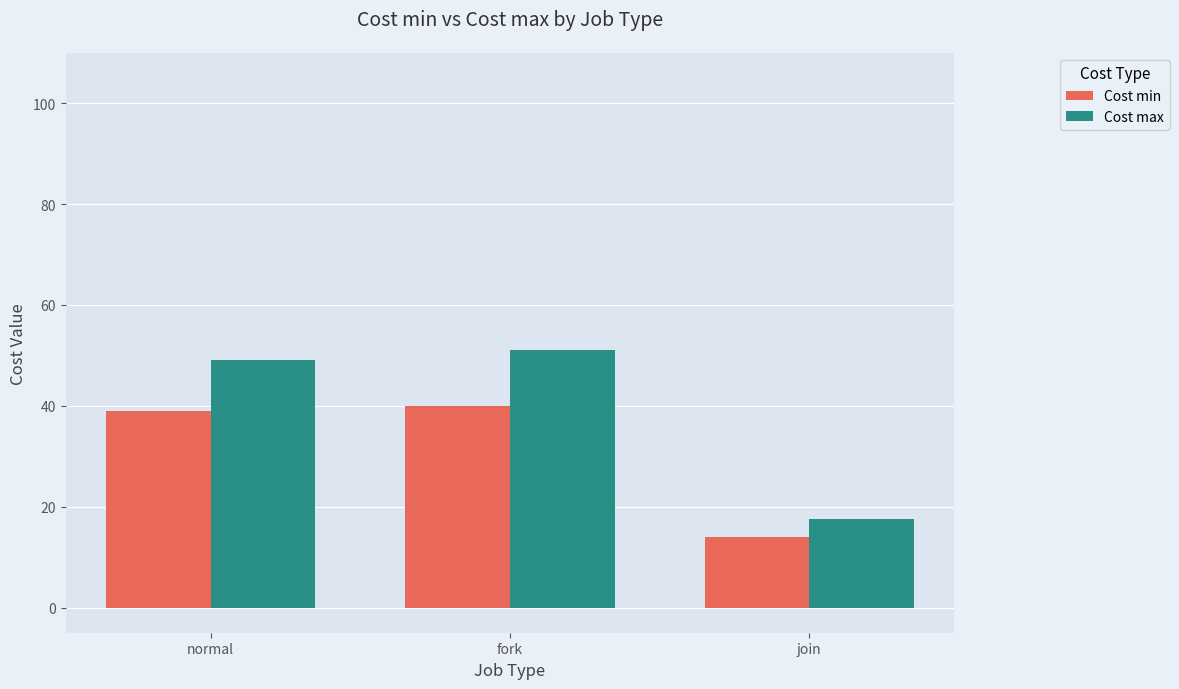

Does the chart contain stacked bars?

No